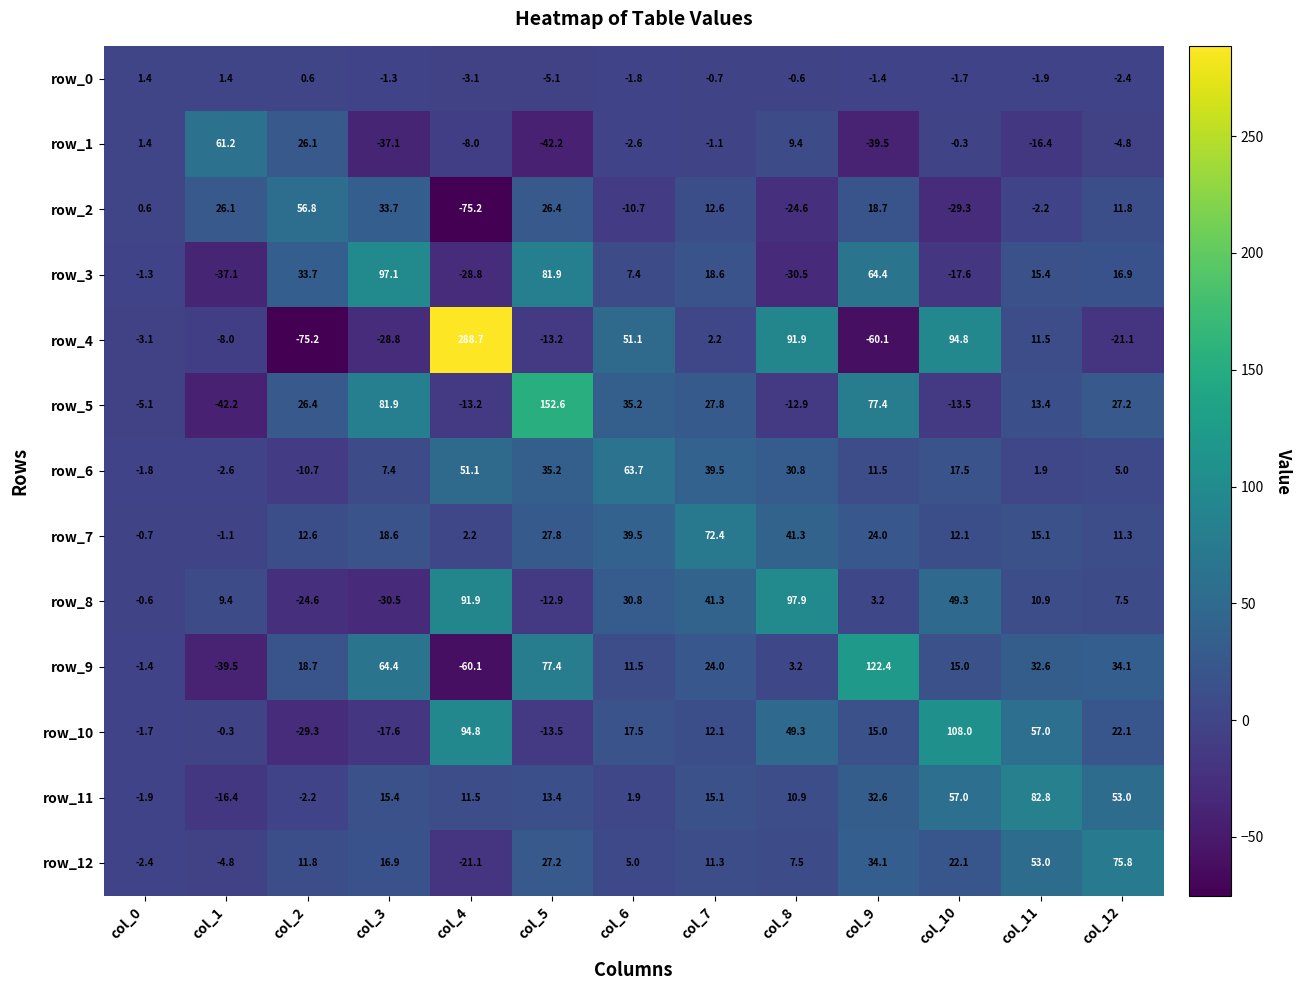

Reading right to left, transcribe all the data shown in this chart.

row_0: -2.4	-1.9	-1.7	-1.4	-0.6	-0.7	-1.8	-5.1	-3.1	-1.3	0.6	1.4	1.4
row_1: -4.8	-16.4	-0.3	-39.5	9.4	-1.1	-2.6	-42.2	-8.0	-37.1	26.1	61.2	1.4
row_2: 11.8	-2.2	-29.3	18.7	-24.6	12.6	-10.7	26.4	-75.2	33.7	56.8	26.1	0.6
row_3: 16.9	15.4	-17.6	64.4	-30.5	18.6	7.4	81.9	-28.8	97.1	33.7	-37.1	-1.3
row_4: -21.1	11.5	94.8	-60.1	91.9	2.2	51.1	-13.2	288.7	-28.8	-75.2	-8.0	-3.1
row_5: 27.2	13.4	-13.5	77.4	-12.9	27.8	35.2	152.6	-13.2	81.9	26.4	-42.2	-5.1
row_6: 5.0	1.9	17.5	11.5	30.8	39.5	63.7	35.2	51.1	7.4	-10.7	-2.6	-1.8
row_7: 11.3	15.1	12.1	24.0	41.3	72.4	39.5	27.8	2.2	18.6	12.6	-1.1	-0.7
row_8: 7.5	10.9	49.3	3.2	97.9	41.3	30.8	-12.9	91.9	-30.5	-24.6	9.4	-0.6
row_9: 34.1	32.6	15.0	122.4	3.2	24.0	11.5	77.4	-60.1	64.4	18.7	-39.5	-1.4
row_10: 22.1	57.0	108.0	15.0	49.3	12.1	17.5	-13.5	94.8	-17.6	-29.3	-0.3	-1.7
row_11: 53.0	82.8	57.0	32.6	10.9	15.1	1.9	13.4	11.5	15.4	-2.2	-16.4	-1.9
row_12: 75.8	53.0	22.1	34.1	7.5	11.3	5.0	27.2	-21.1	16.9	11.8	-4.8	-2.4